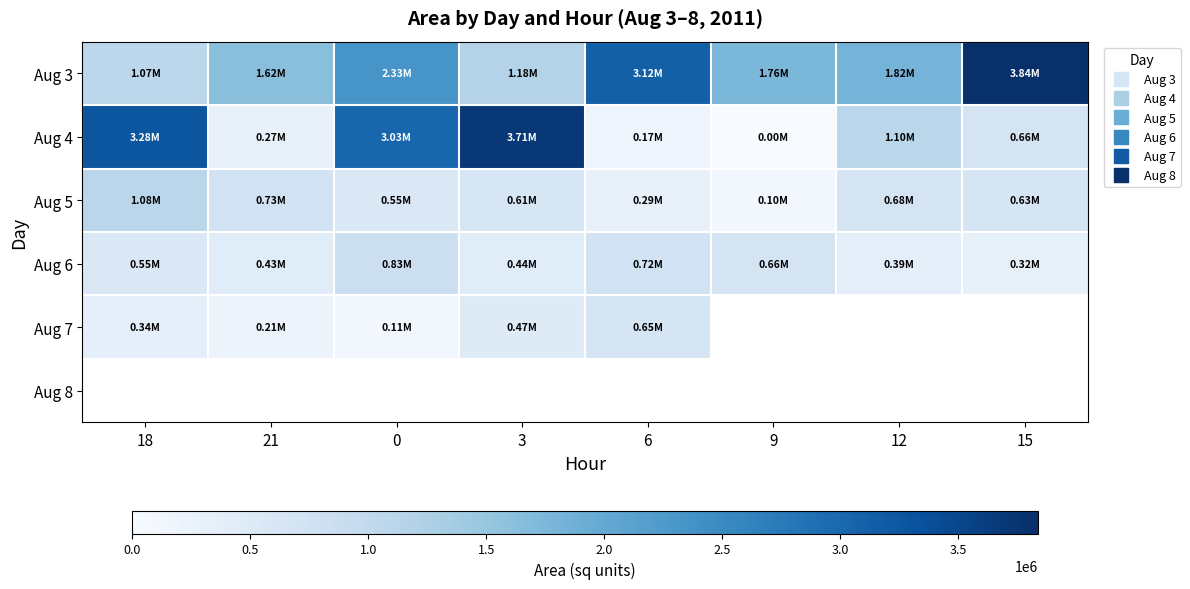

True or false: Aug 3 has a value of 1183750.0 at 3.

True